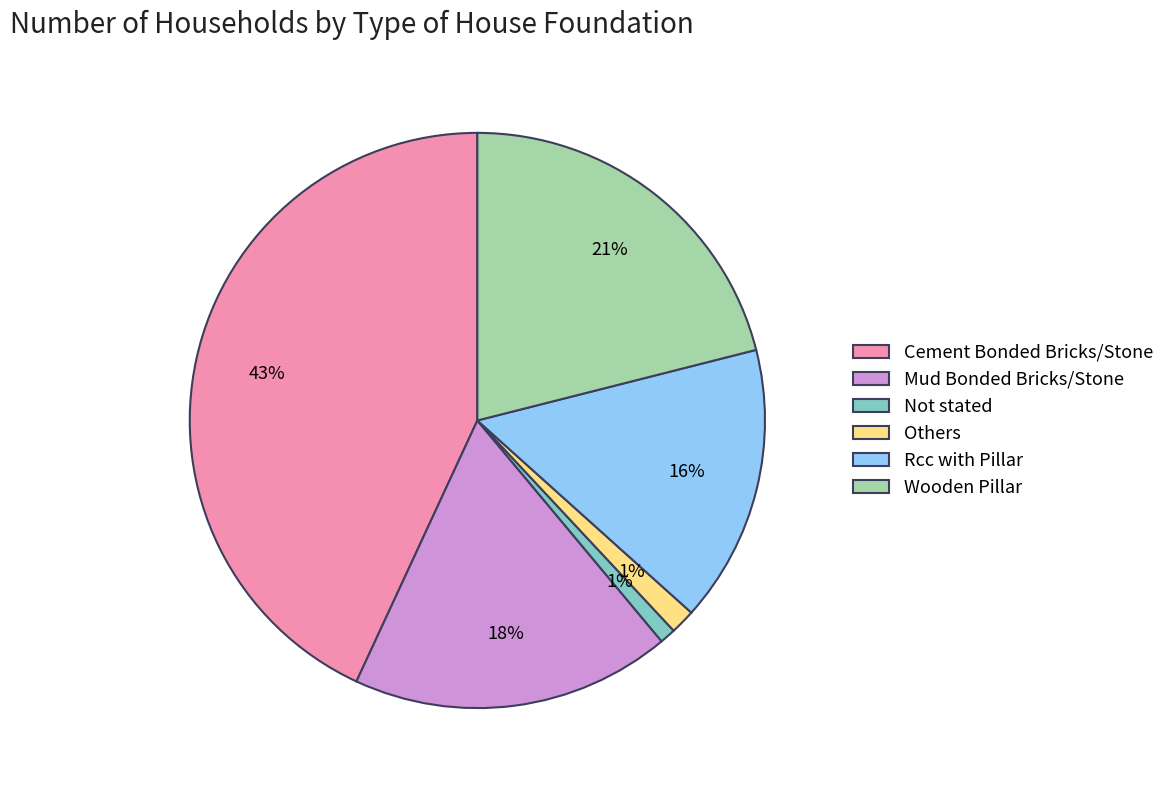

True or false: Wooden Pillar accounts for 34% of the total.

False